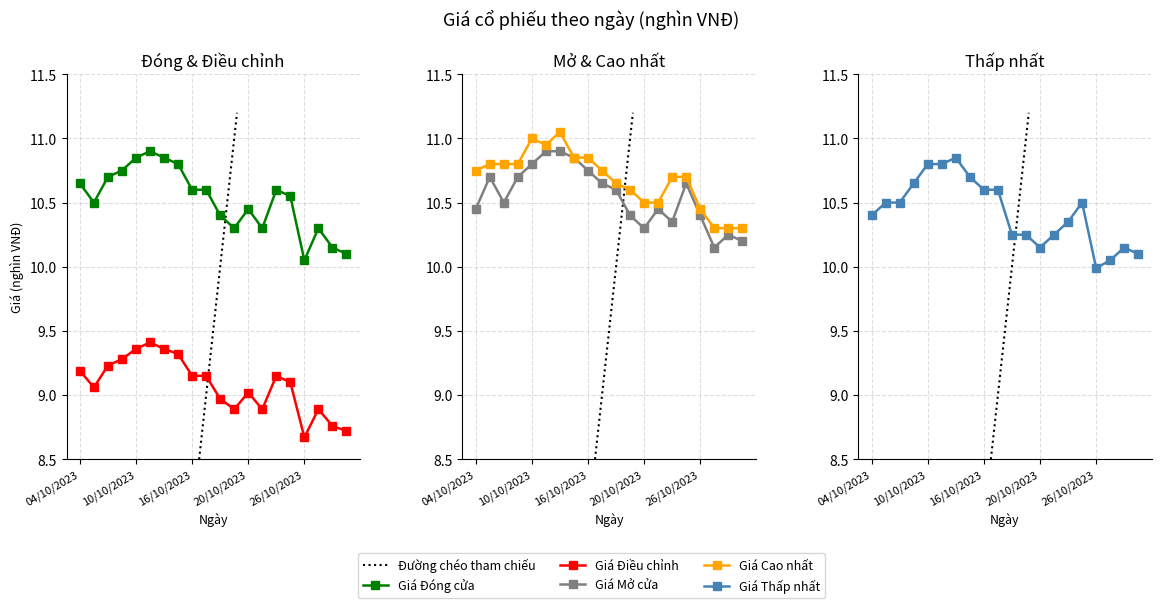

Which series has the largest total across all categories?

Giá Cao nhất